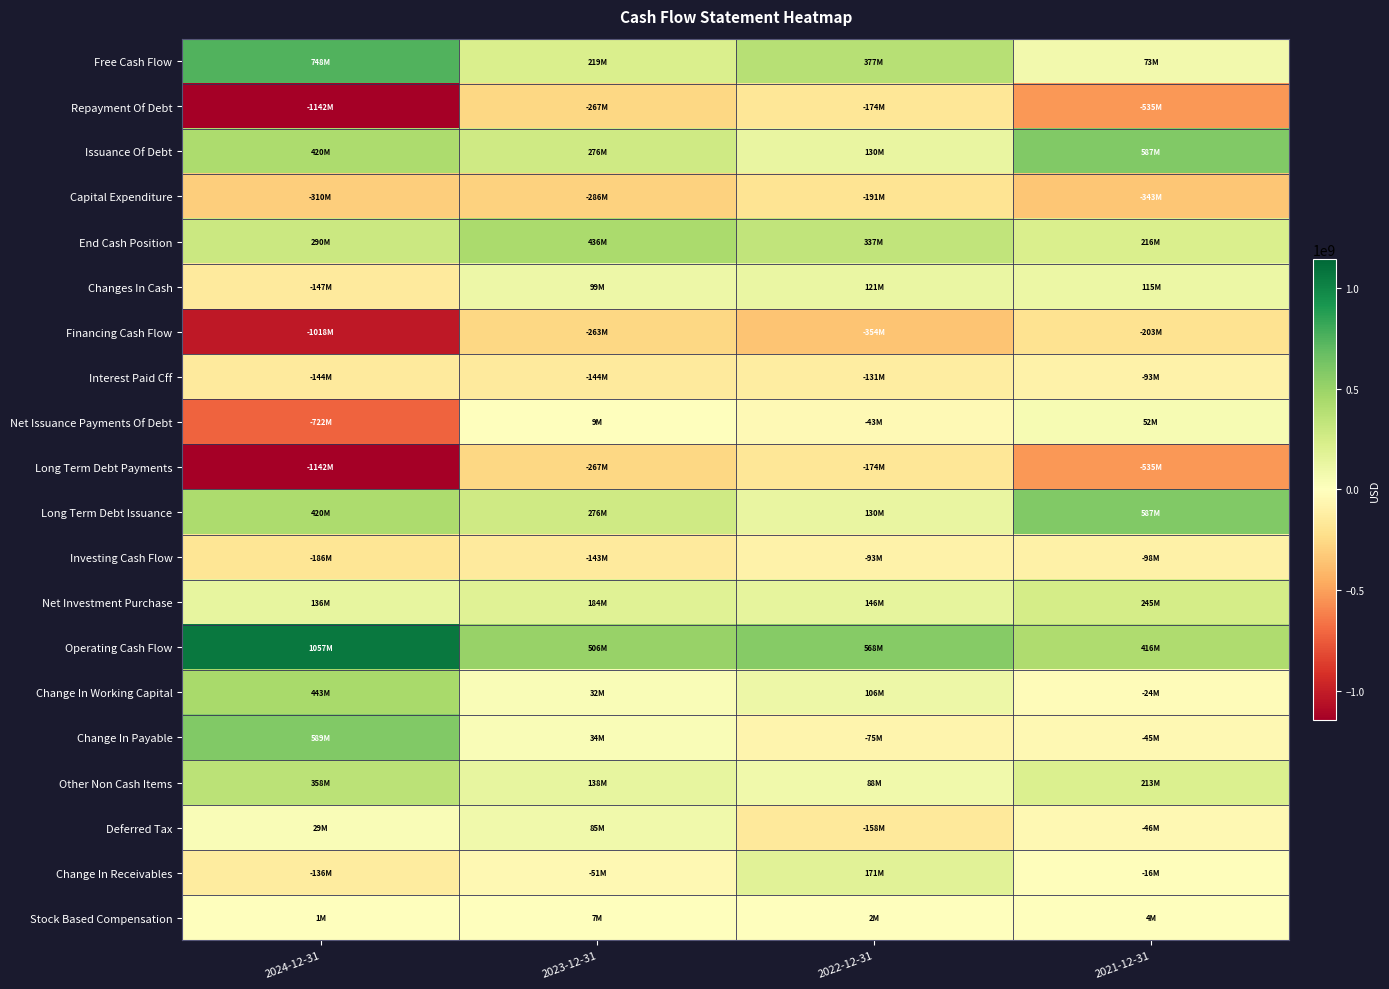

Reading left to right, what are all the values shown in this chart?

Free Cash Flow: 2024-12-31=747929000	2023-12-31=219129000	2022-12-31=377228000	2021-12-31=73083000
Repayment Of Debt: 2024-12-31=-1142400000	2023-12-31=-267198000	2022-12-31=-173537000	2021-12-31=-534924000
Issuance Of Debt: 2024-12-31=420145000	2023-12-31=275866000	2022-12-31=130168000	2021-12-31=586906000
Capital Expenditure: 2024-12-31=-309514000	2023-12-31=-286500000	2022-12-31=-190760000	2021-12-31=-343012000
End Cash Position: 2024-12-31=289792000	2023-12-31=436406000	2022-12-31=337268000	2021-12-31=216298000
Changes In Cash: 2024-12-31=-146614000	2023-12-31=99138000	2022-12-31=120970000	2021-12-31=114960000
Financing Cash Flow: 2024-12-31=-1017573000	2023-12-31=-263432000	2022-12-31=-353960000	2021-12-31=-202779000
Interest Paid Cff: 2024-12-31=-144306000	2023-12-31=-144140000	2022-12-31=-131017000	2021-12-31=-92791000
Net Issuance Payments Of Debt: 2024-12-31=-722255000	2023-12-31=8668000	2022-12-31=-43369000	2021-12-31=51982000
Long Term Debt Payments: 2024-12-31=-1142400000	2023-12-31=-267198000	2022-12-31=-173537000	2021-12-31=-534924000
Long Term Debt Issuance: 2024-12-31=420145000	2023-12-31=275866000	2022-12-31=130168000	2021-12-31=586906000
Investing Cash Flow: 2024-12-31=-186484000	2023-12-31=-143059000	2022-12-31=-93058000	2021-12-31=-98356000
Net Investment Purchase: 2024-12-31=136441000	2023-12-31=184120000	2022-12-31=145704000	2021-12-31=244656000
Operating Cash Flow: 2024-12-31=1057443000	2023-12-31=505629000	2022-12-31=567988000	2021-12-31=416095000
Change In Working Capital: 2024-12-31=443230000	2023-12-31=32157000	2022-12-31=106238000	2021-12-31=-24254000
Change In Payable: 2024-12-31=588929000	2023-12-31=33999000	2022-12-31=-74953000	2021-12-31=-45462000
Other Non Cash Items: 2024-12-31=357980000	2023-12-31=137978000	2022-12-31=88483000	2021-12-31=213163000
Deferred Tax: 2024-12-31=28997000	2023-12-31=84532000	2022-12-31=-158210000	2021-12-31=-46488000
Change In Receivables: 2024-12-31=-135961000	2023-12-31=-51058000	2022-12-31=171313000	2021-12-31=-16461000
Stock Based Compensation: 2024-12-31=633000	2023-12-31=6852000	2022-12-31=1926000	2021-12-31=4456000